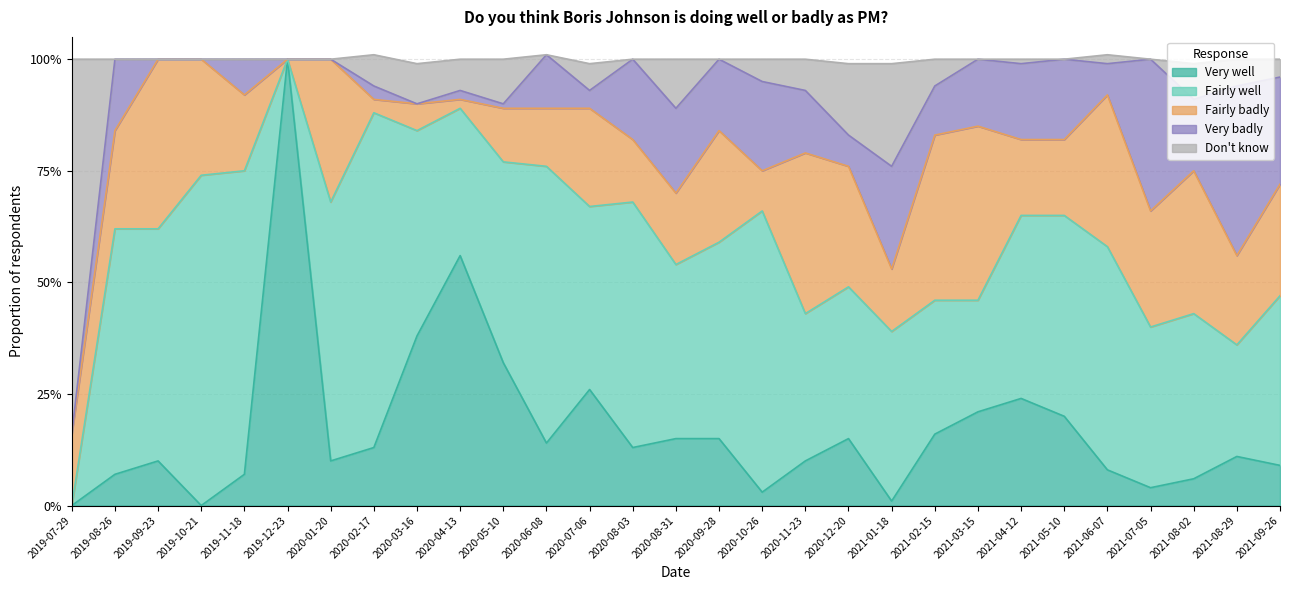

What position from the right is 2021-02-15?

9